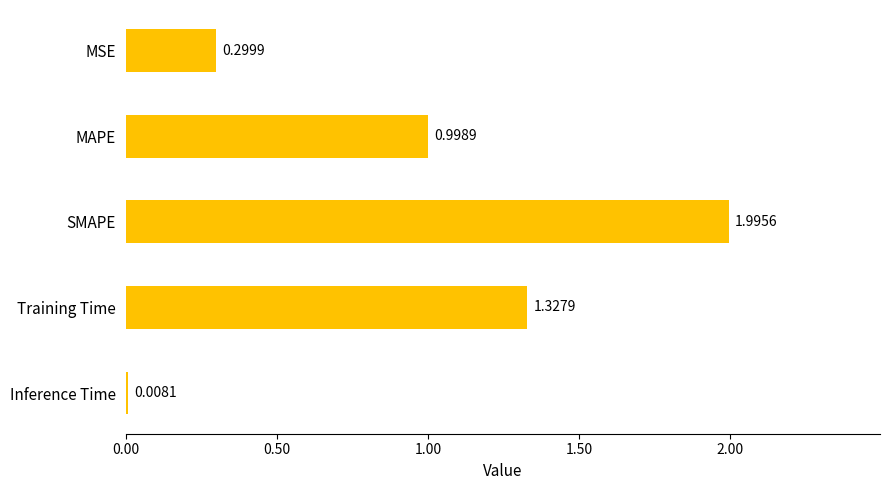

At which category does the chart reach its minimum across all series?

Inference Time